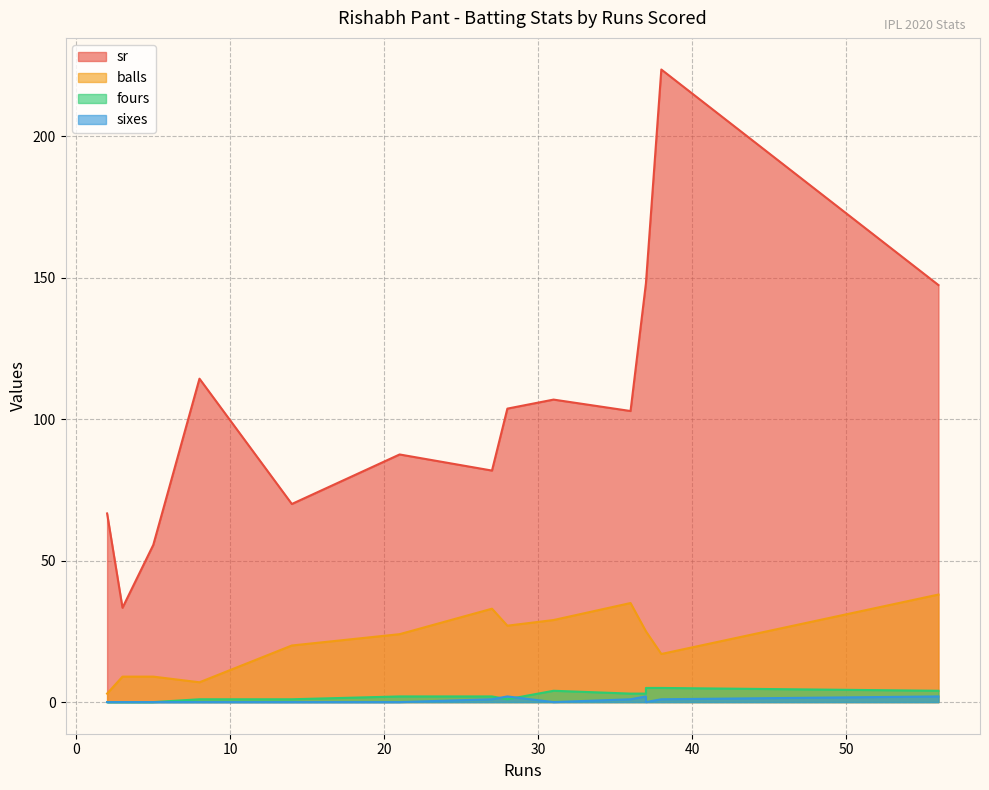

How many lines are shown in the chart?

4